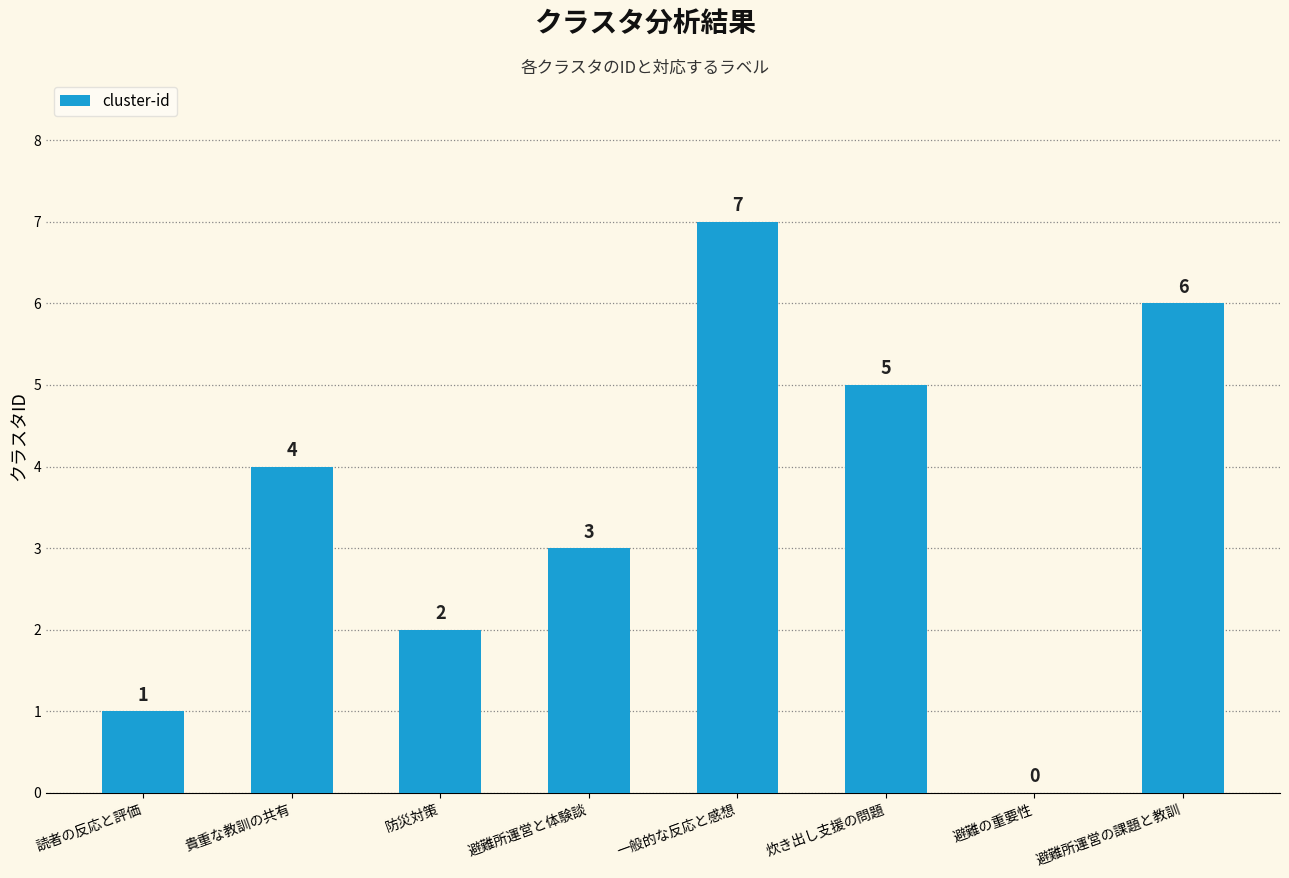

How many positive values are there?

7